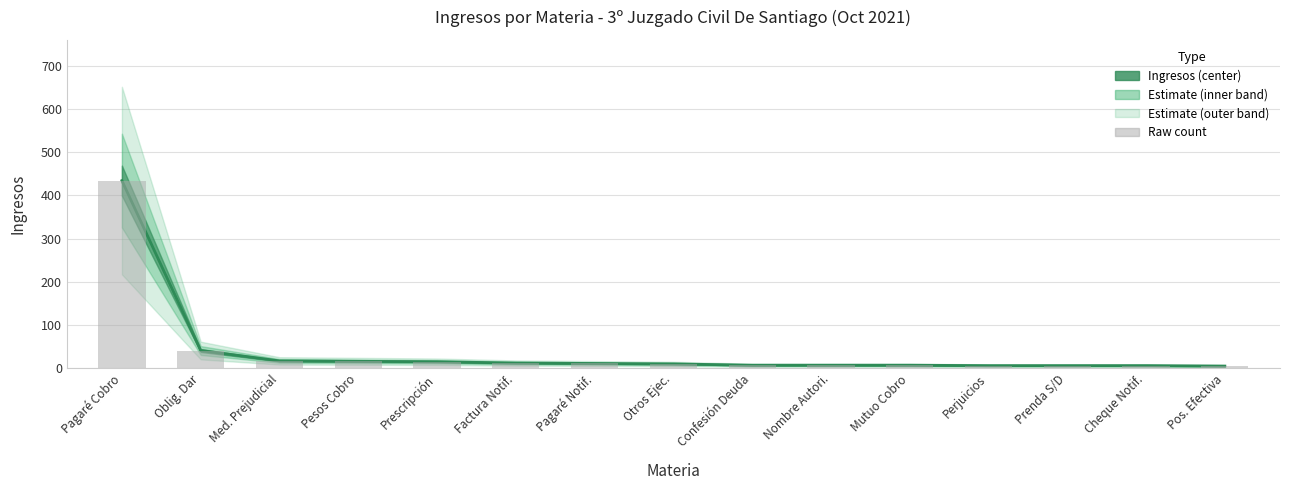

At which label is the value closest to 219?

Oblig. Dar